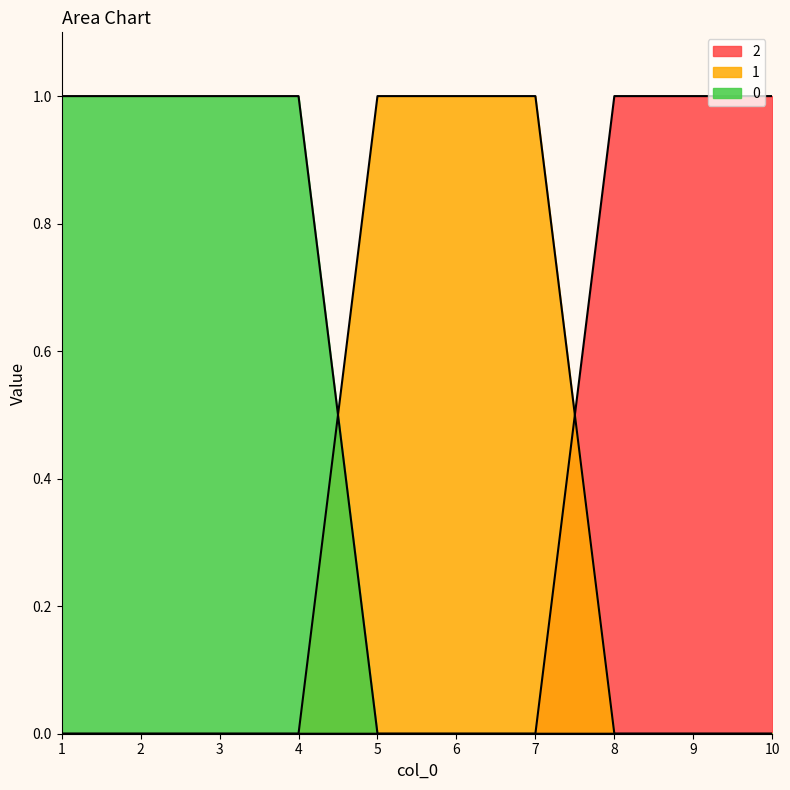

Reading right to left, transcribe all the data shown in this chart.

0: 10=0	9=0	8=0	7=0	6=0	5=0	4=1	3=1	2=1	1=1
1: 10=0	9=0	8=0	7=1	6=1	5=1	4=0	3=0	2=0	1=0
2: 10=1	9=1	8=1	7=0	6=0	5=0	4=0	3=0	2=0	1=0